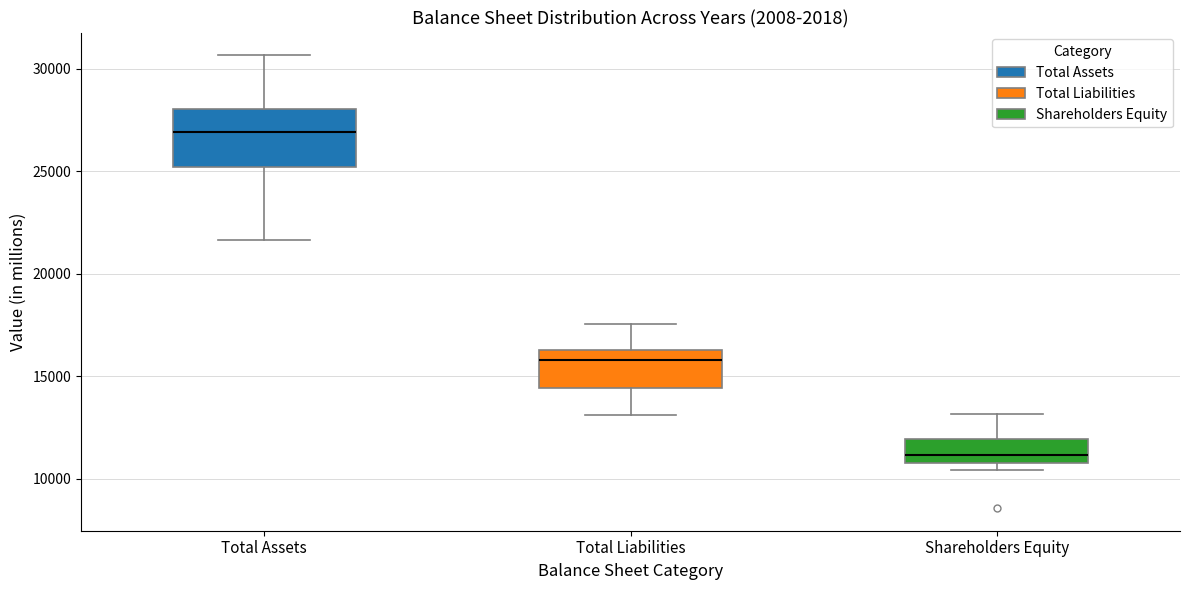

Where is the upper edge of the box for Total Liabilities on the y-axis? The values are not printed on the chart, so give them approximately, as read against the axis.

16500